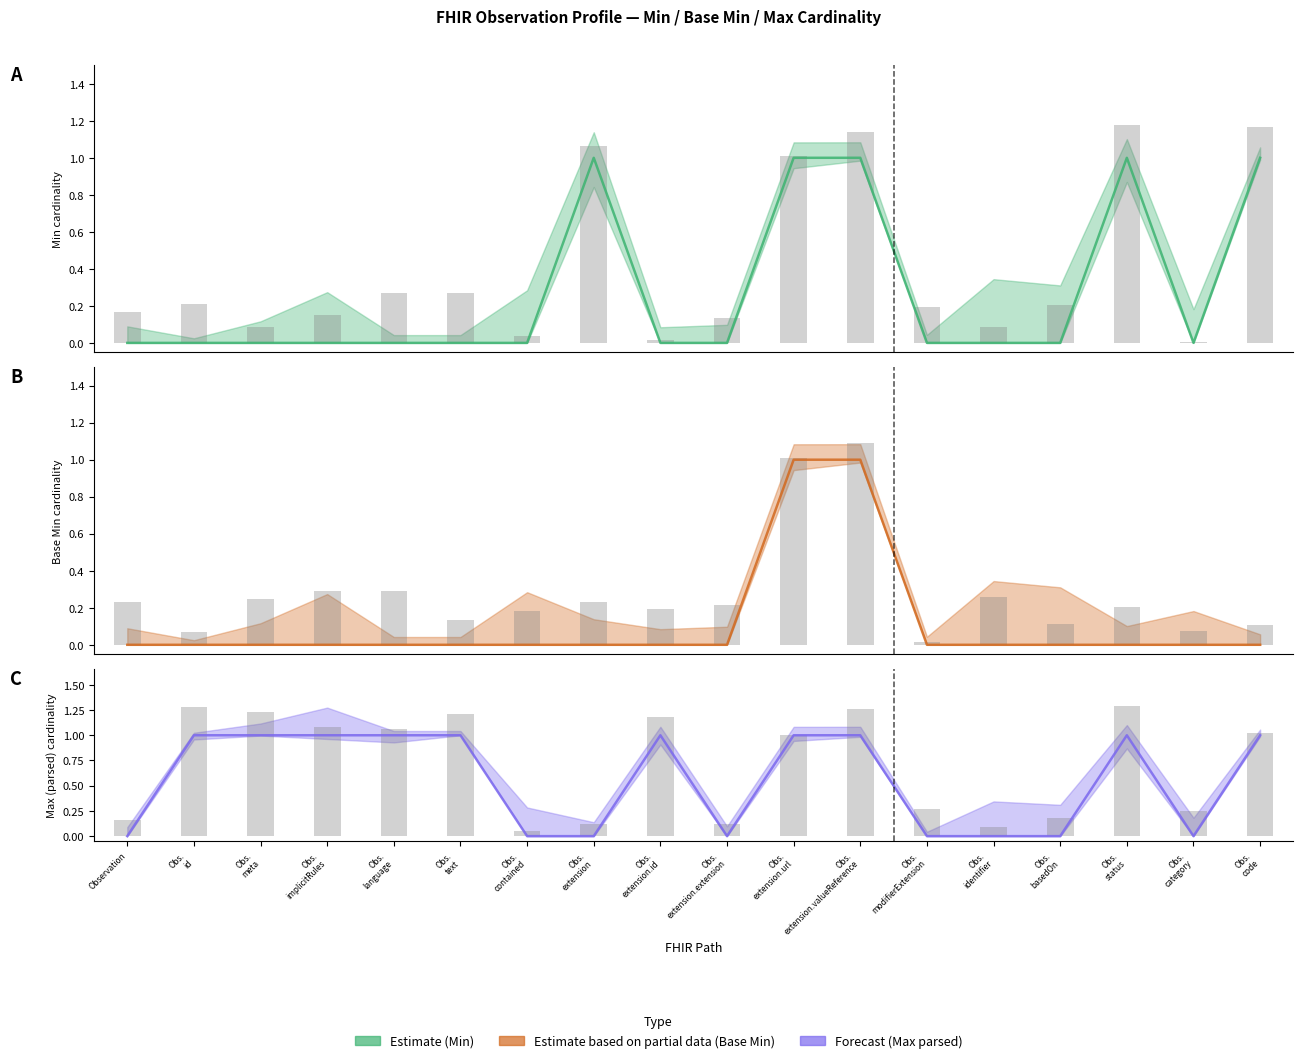

What is the label of the 10th bar from the right?

Obs. extension.id